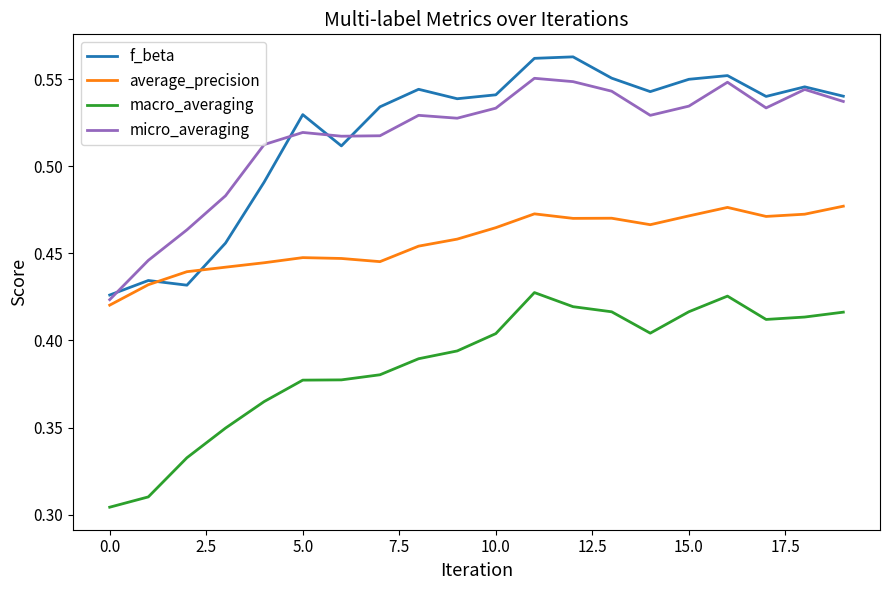

List the series in order of their peak value, highest first.

f_beta, micro_averaging, average_precision, macro_averaging